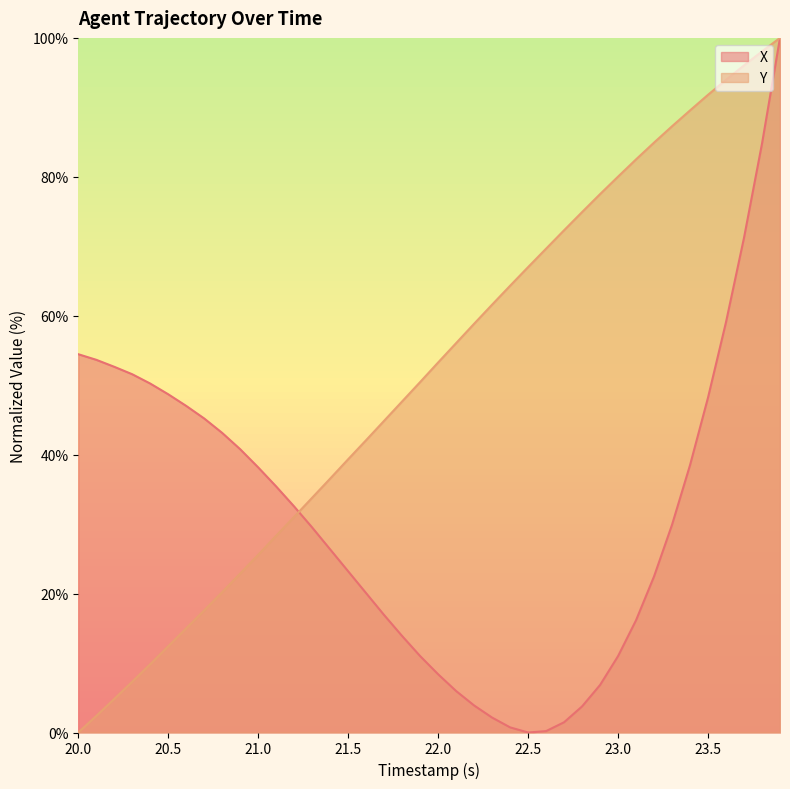

True or false: Y has more than 2 points higher than both neighbors.

False